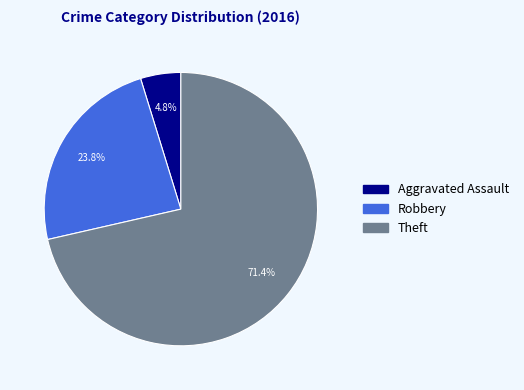

Which slice is the largest?

Theft